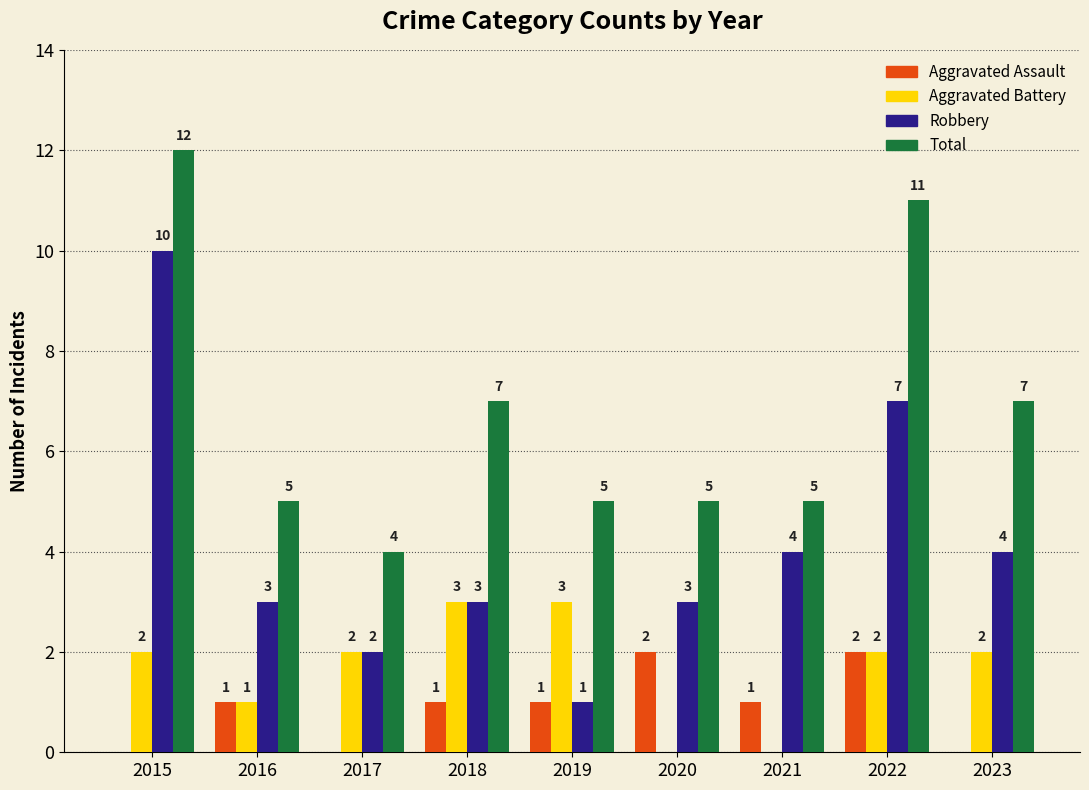

Count the Robbery values in the range 3 to 4.

5